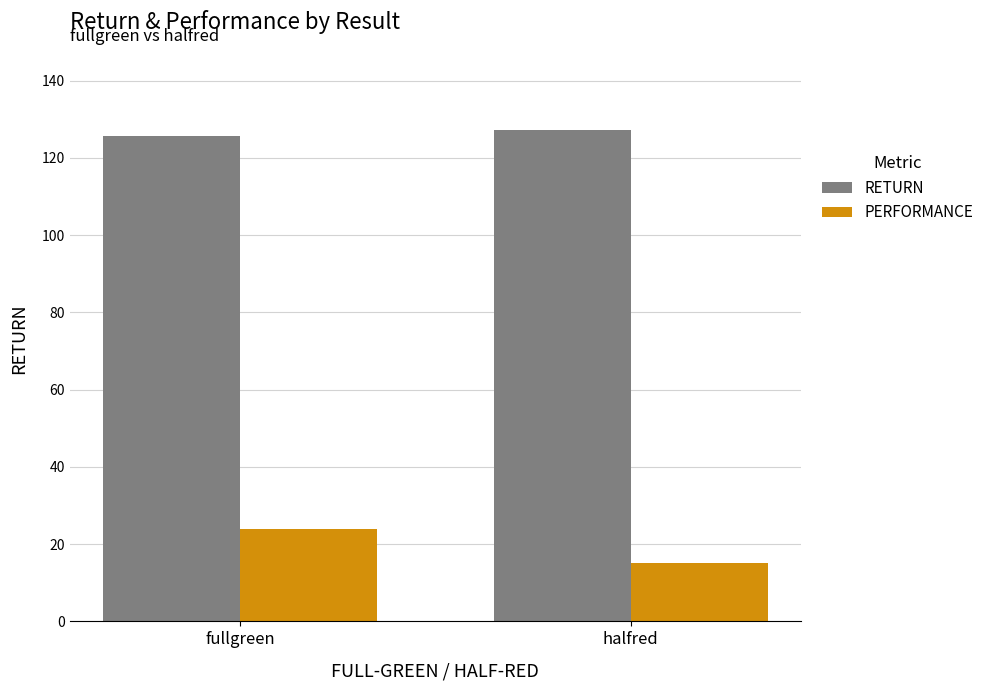

What is the value of the PERFORMANCE bar at the 1st from the left?

23.8